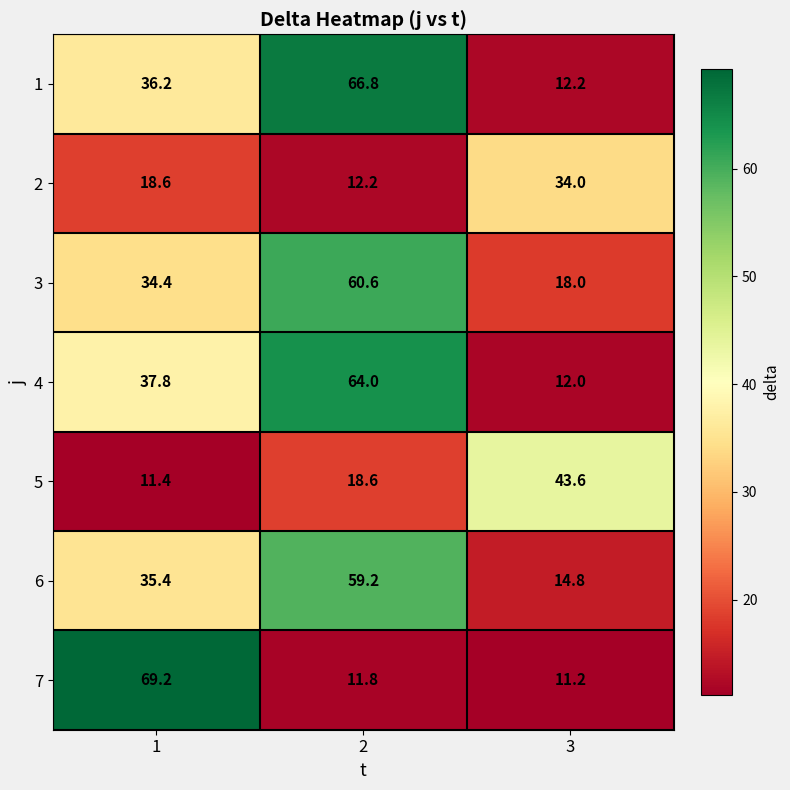

At which category does the chart reach its minimum across all series?

3